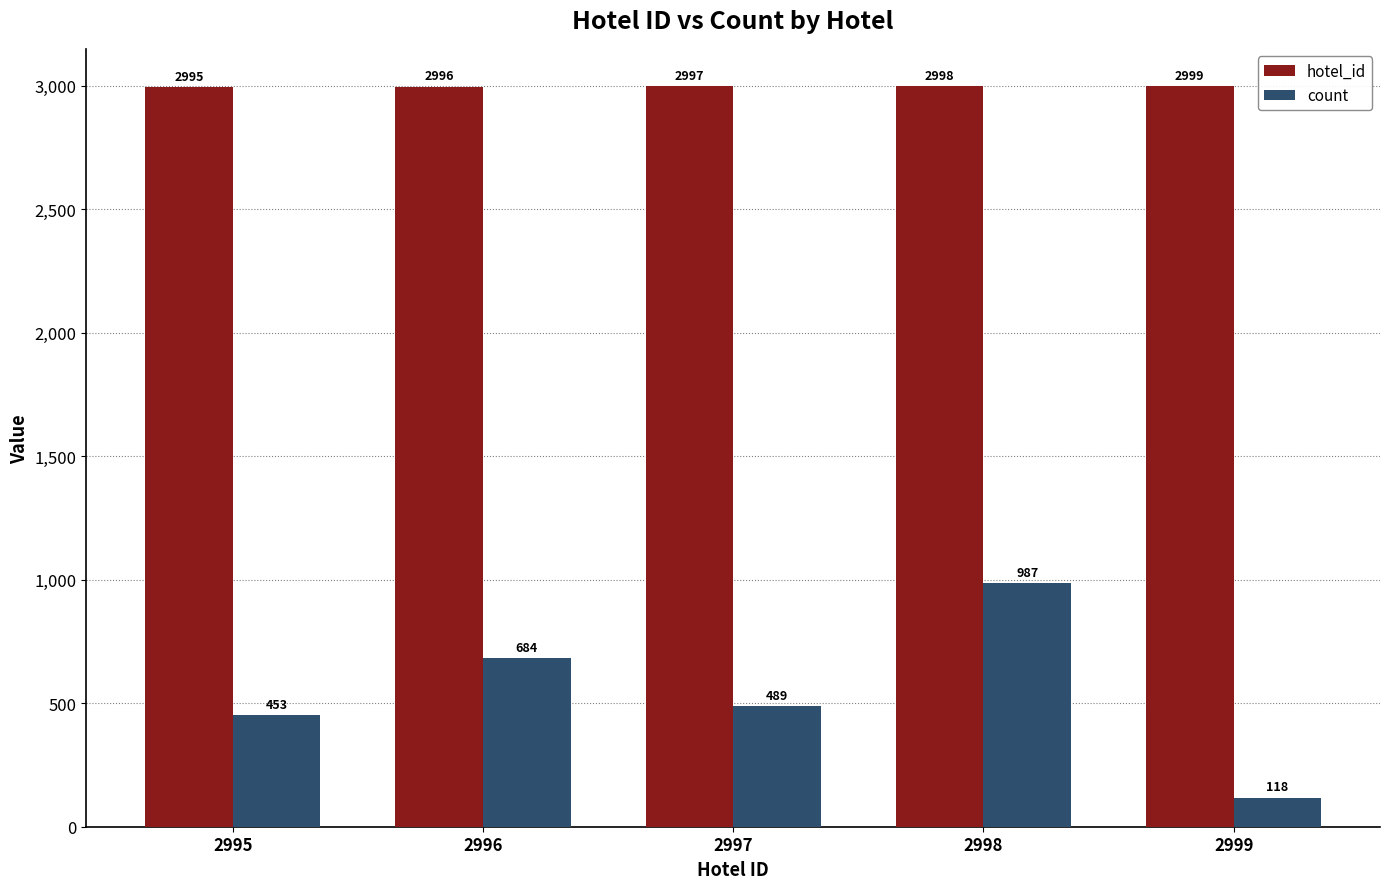

What is the total value across all series at 2995?

3448